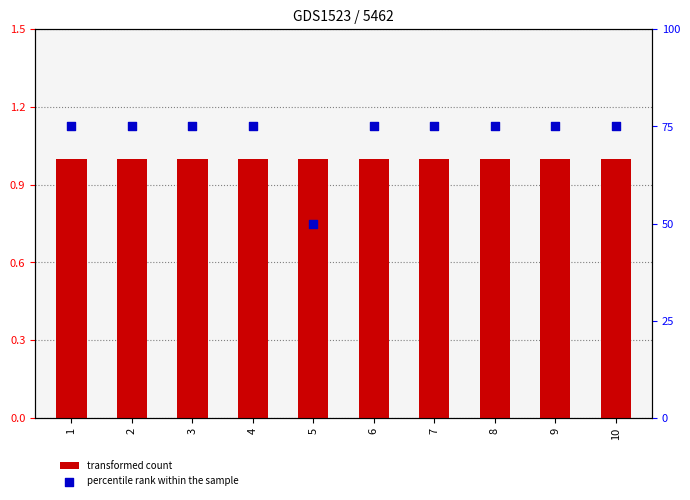

At which category is the sum across all series the highest?

1